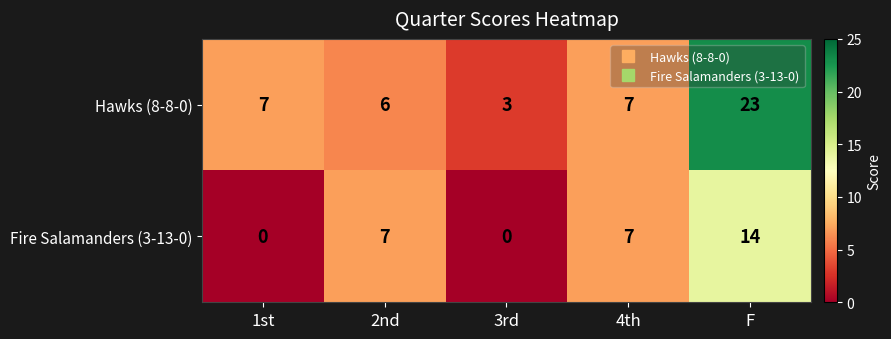

Reading left to right, list all the values displayed in this chart.

Hawks (8-8-0): 7	6	3	7	23
Fire Salamanders (3-13-0): 0	7	0	7	14